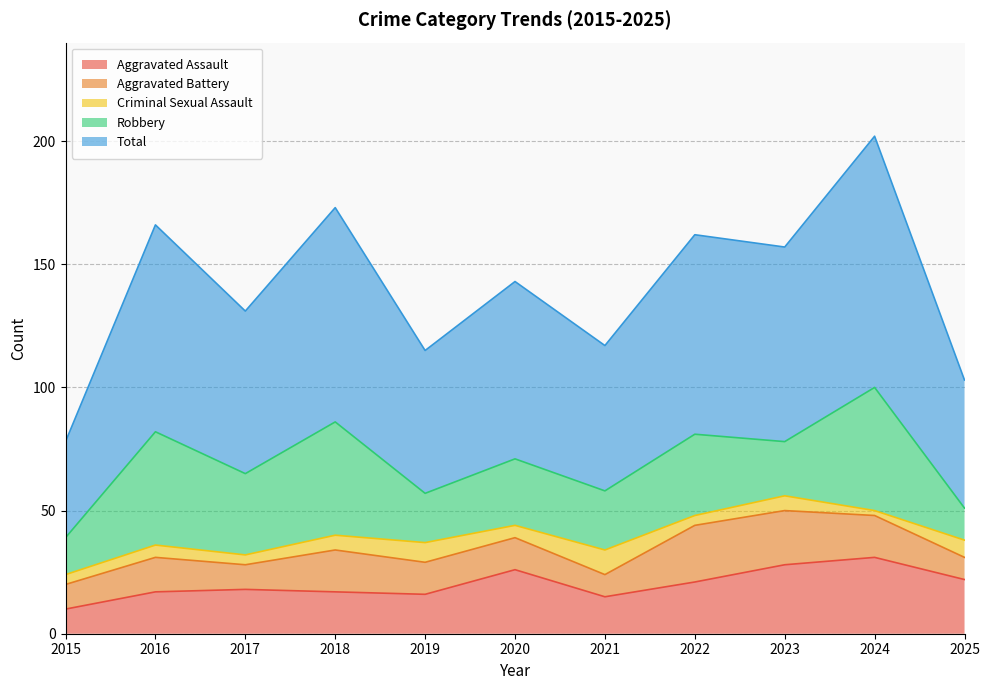

True or false: Total and Criminal Sexual Assault intersect in this chart.

False